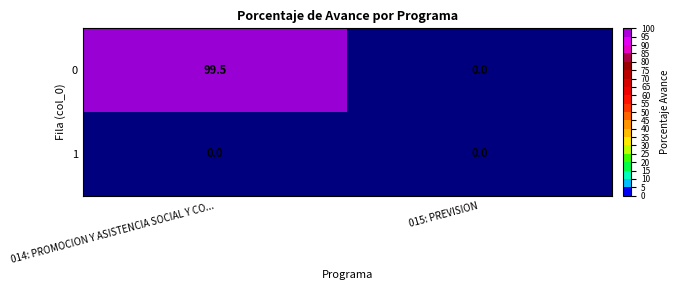

Which series changed the most between 014: PROMOCION Y ASISTENCIA SOCIAL Y CO... and 015: PREVISION?

0